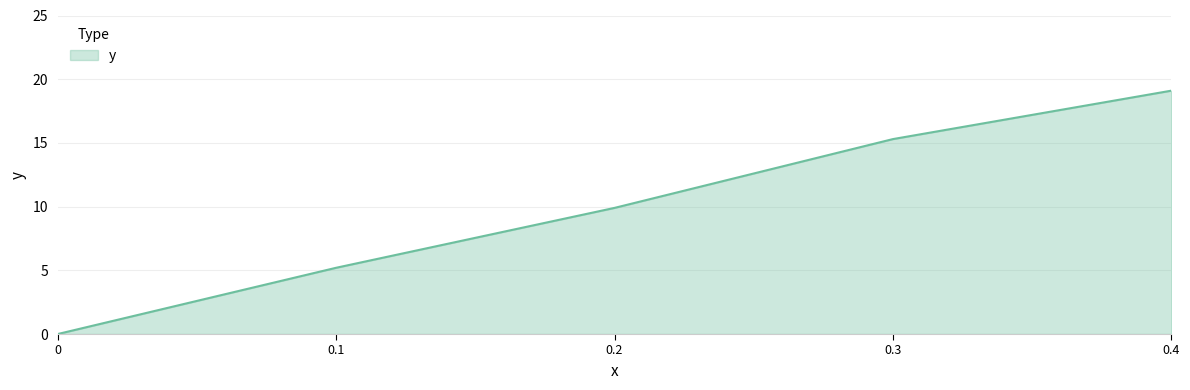

Does the chart display data point markers on the line(s)?

No